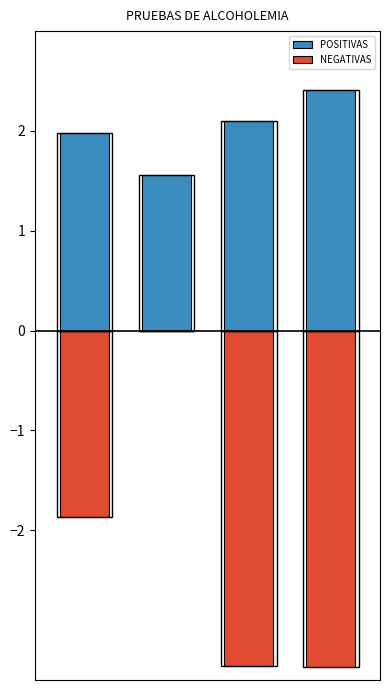

Reading left to right, transcribe all the data shown in this chart.

POSITIVAS: 0=2.0	1=1.6	2=2.1	3=2.4
NEGATIVAS: 0=-1.9	1=0.0	2=-3.4	3=-3.4